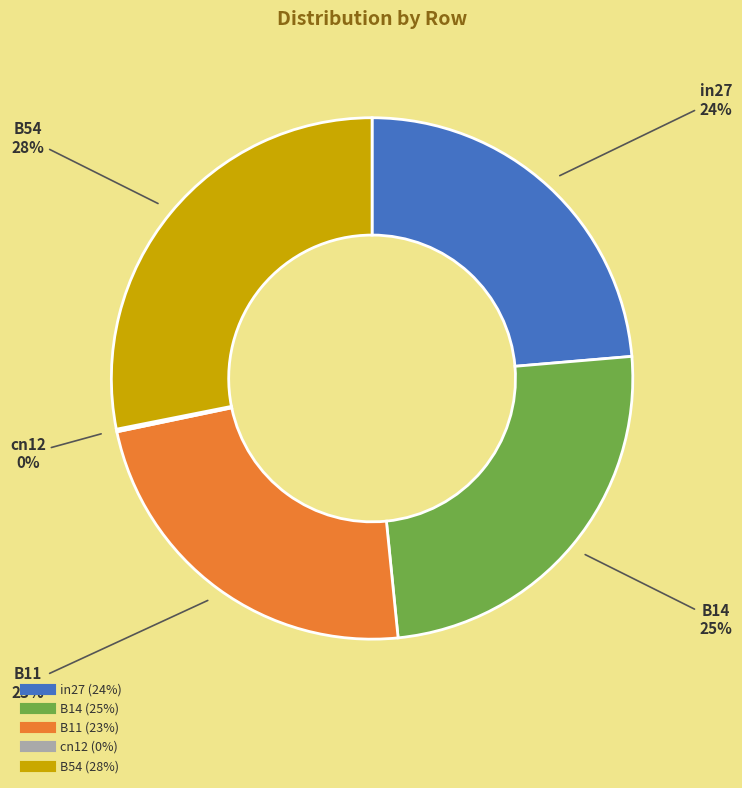

Does any single category account for the majority?

No